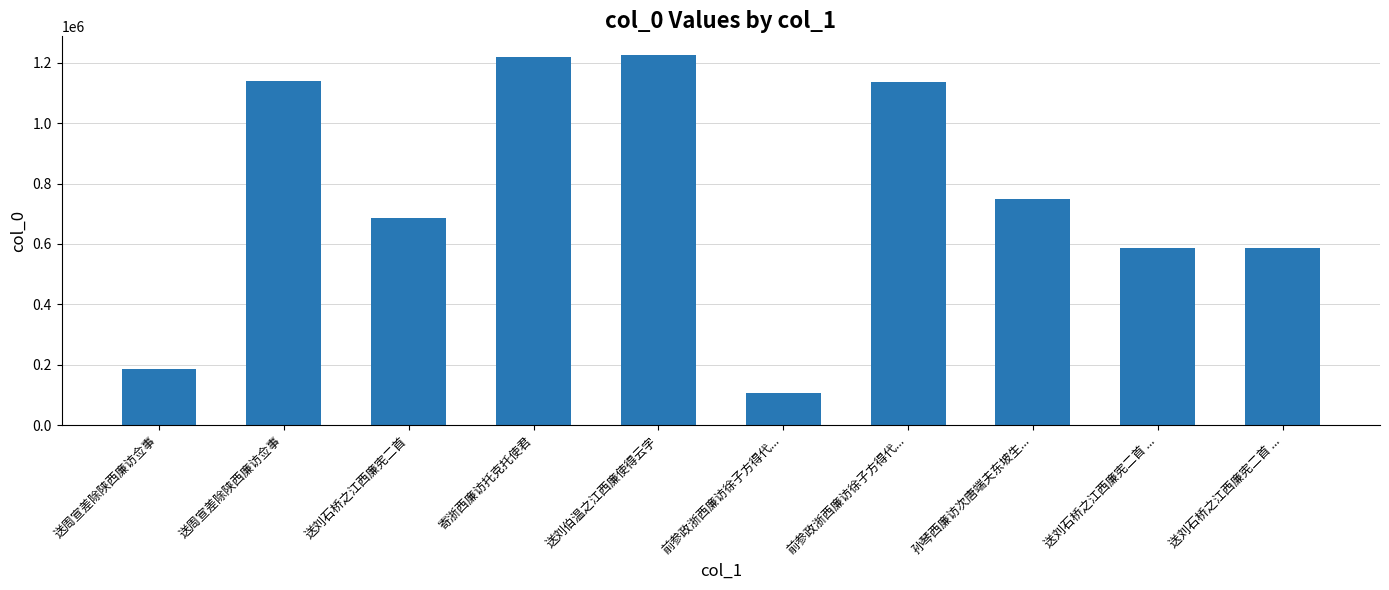

What is the minimum value shown in the chart?

107596